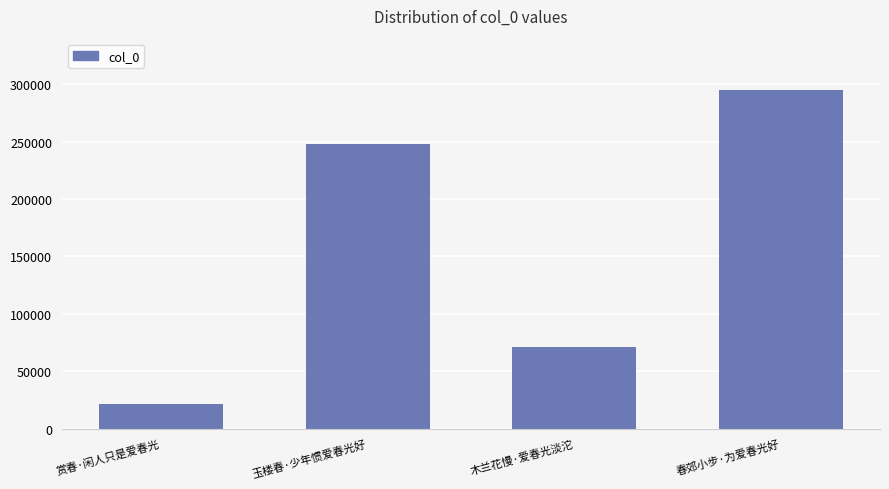

Which has a higher value, 玉楼春·少年惯爱春光好 or 赏春·闲人只是爱春光?

玉楼春·少年惯爱春光好